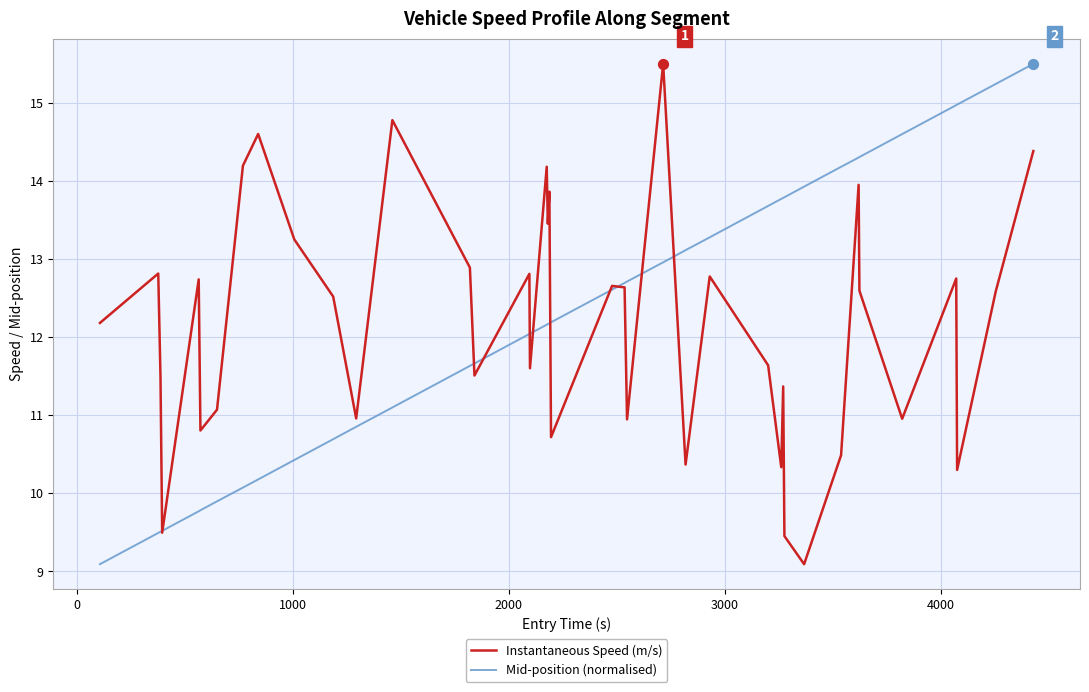

At how many categories does at least one series exceed 12?

34